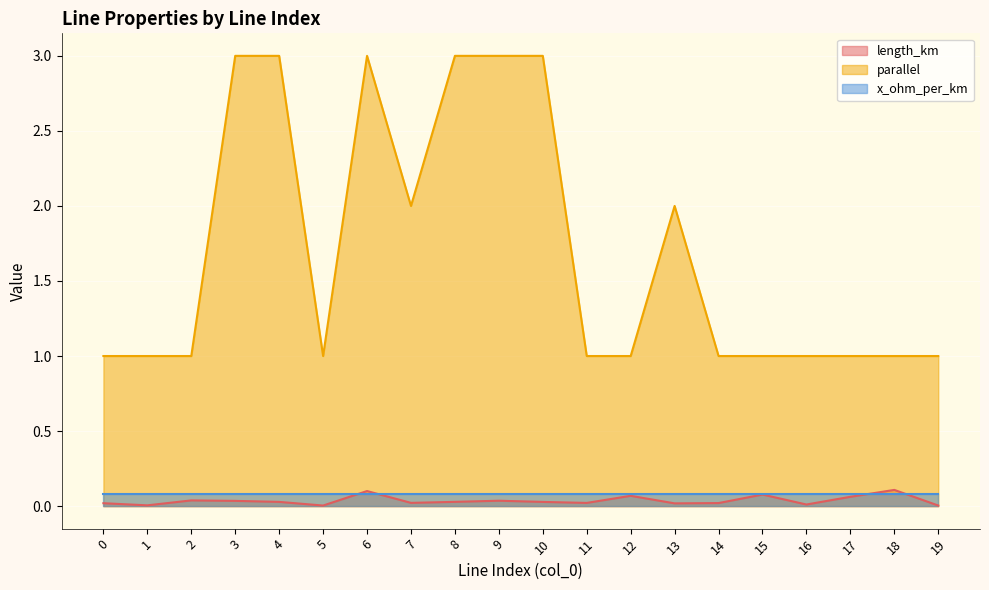

What is the value of the parallel point at the 13th from the left?

1.0